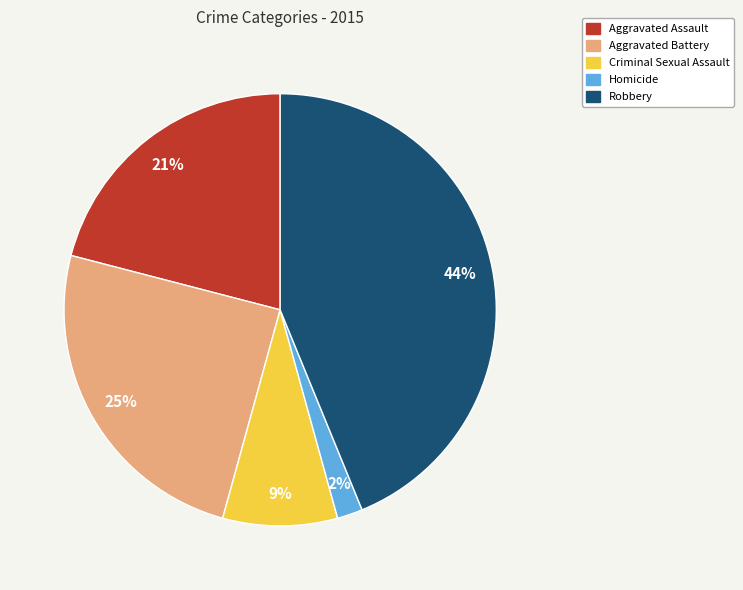

What is the smallest slice in the pie chart?

Homicide